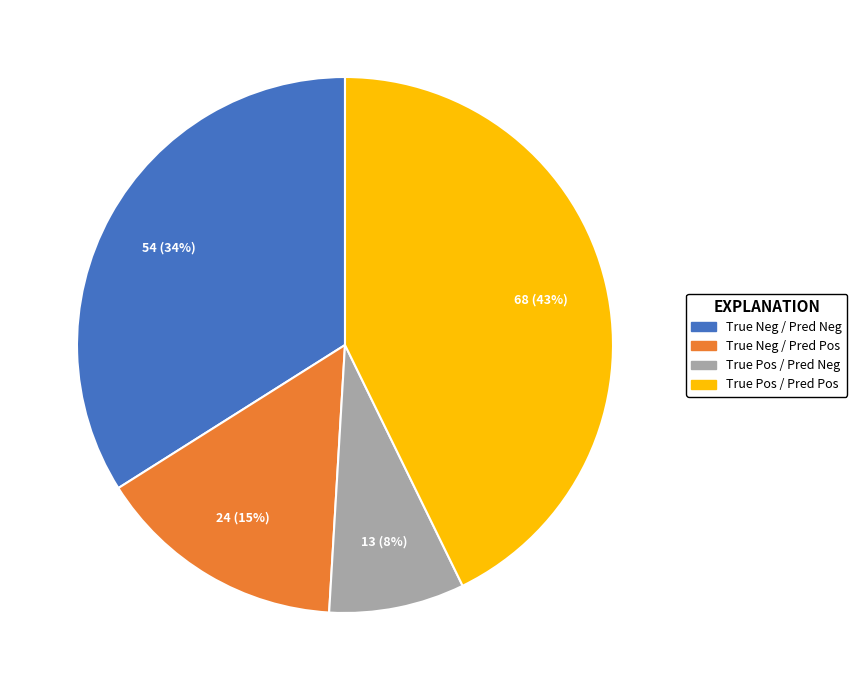

To the nearest percent, what is the average slice percentage?

25%